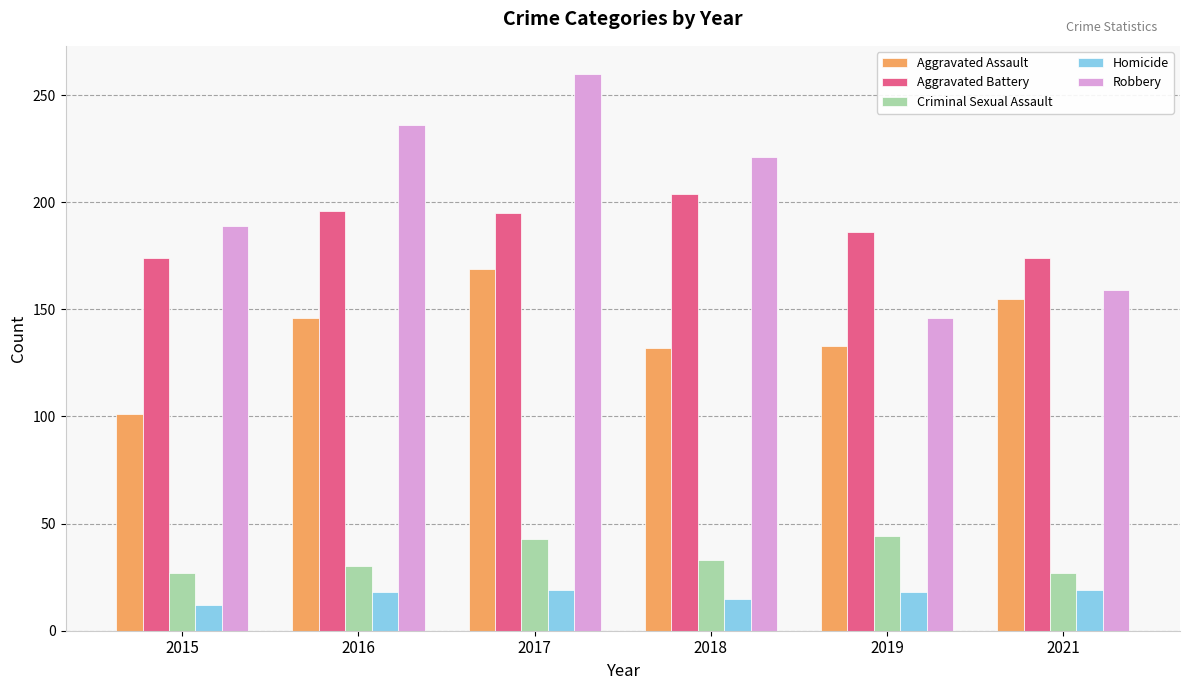

What is the difference between the highest and lowest values at 2019?

168